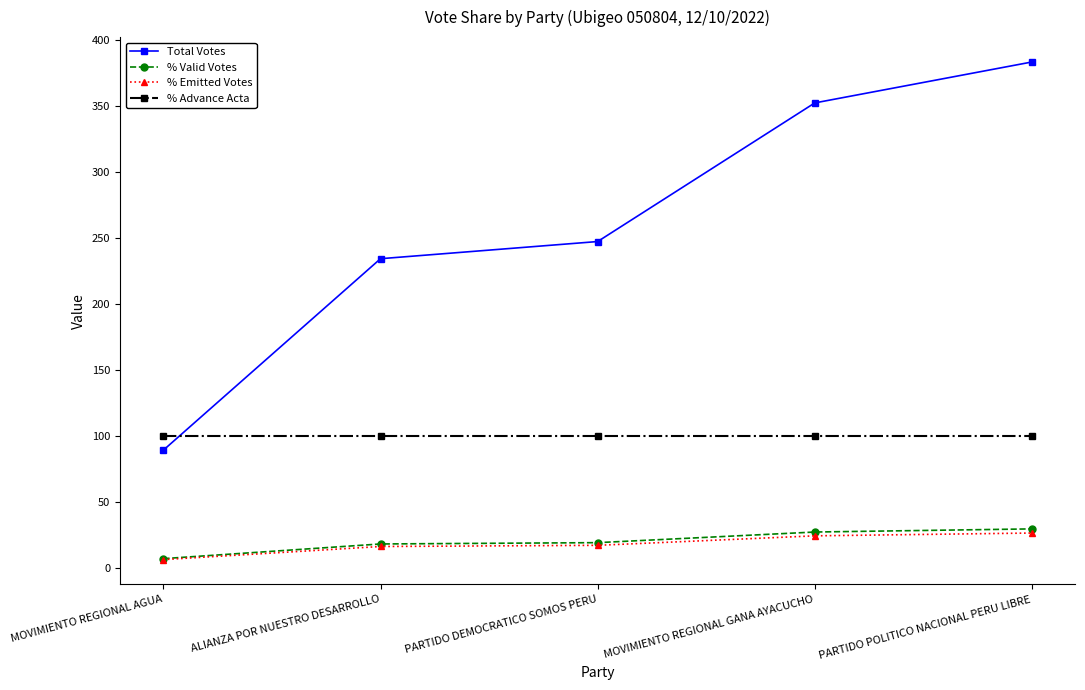

What is the label of the 5th point from the left?

PARTIDO POLITICO NACIONAL PERU LIBRE